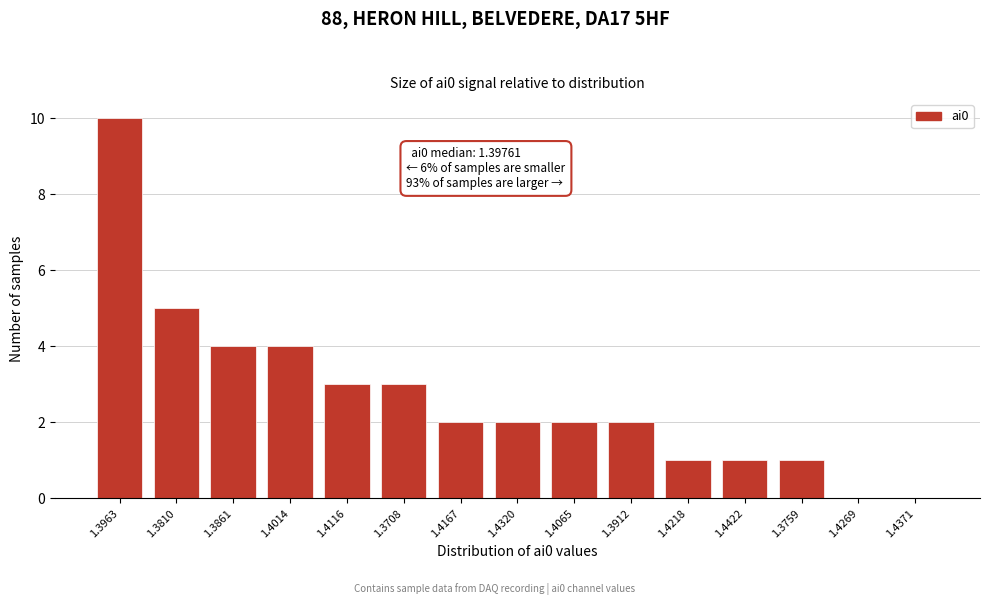

Reading left to right, transcribe all the data shown in this chart.

1.3963=10	1.3810=5	1.3861=4	1.4014=4	1.4116=3	1.3708=3	1.4167=2	1.4320=2	1.4065=2	1.3912=2	1.4218=1	1.4422=1	1.3759=1	1.4269=0	1.4371=0